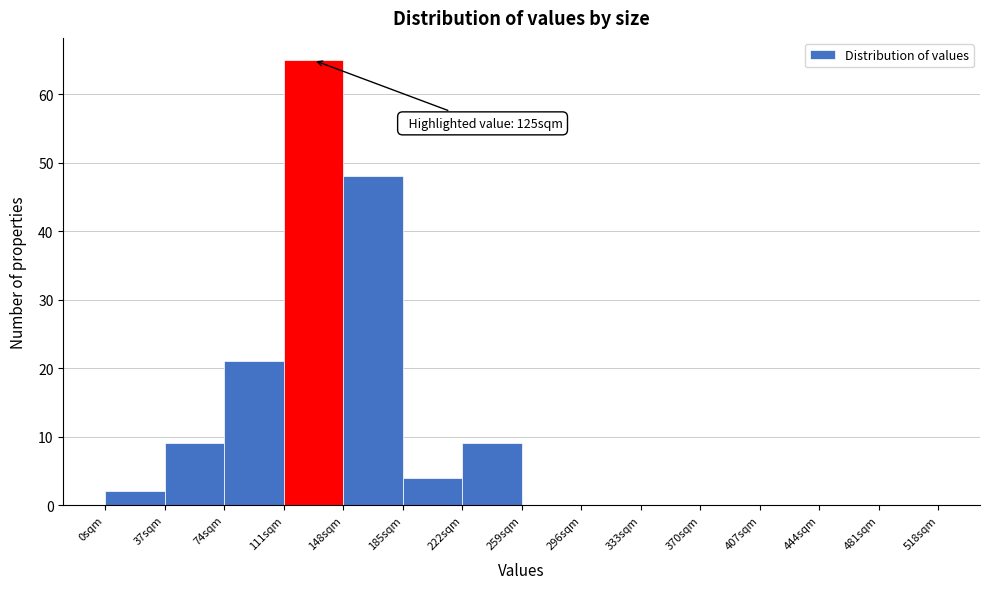

Over which range of the x-axis is the bar tallest?

111 to 148